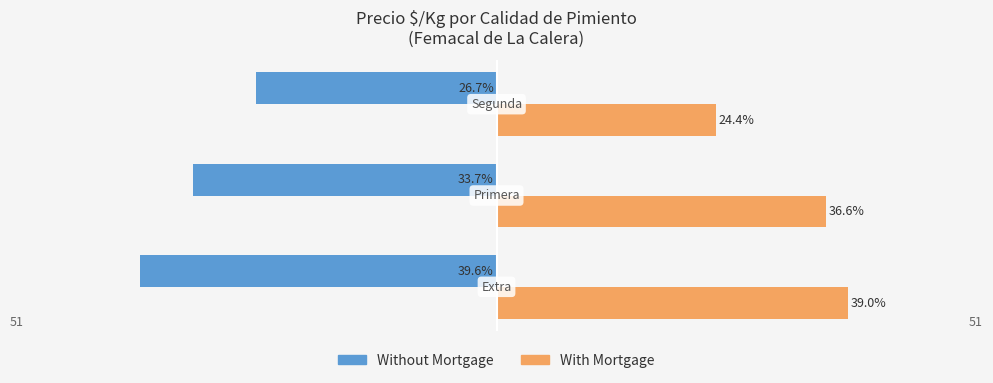

Where is Without Mortgage nearest to the value -33?

Primera